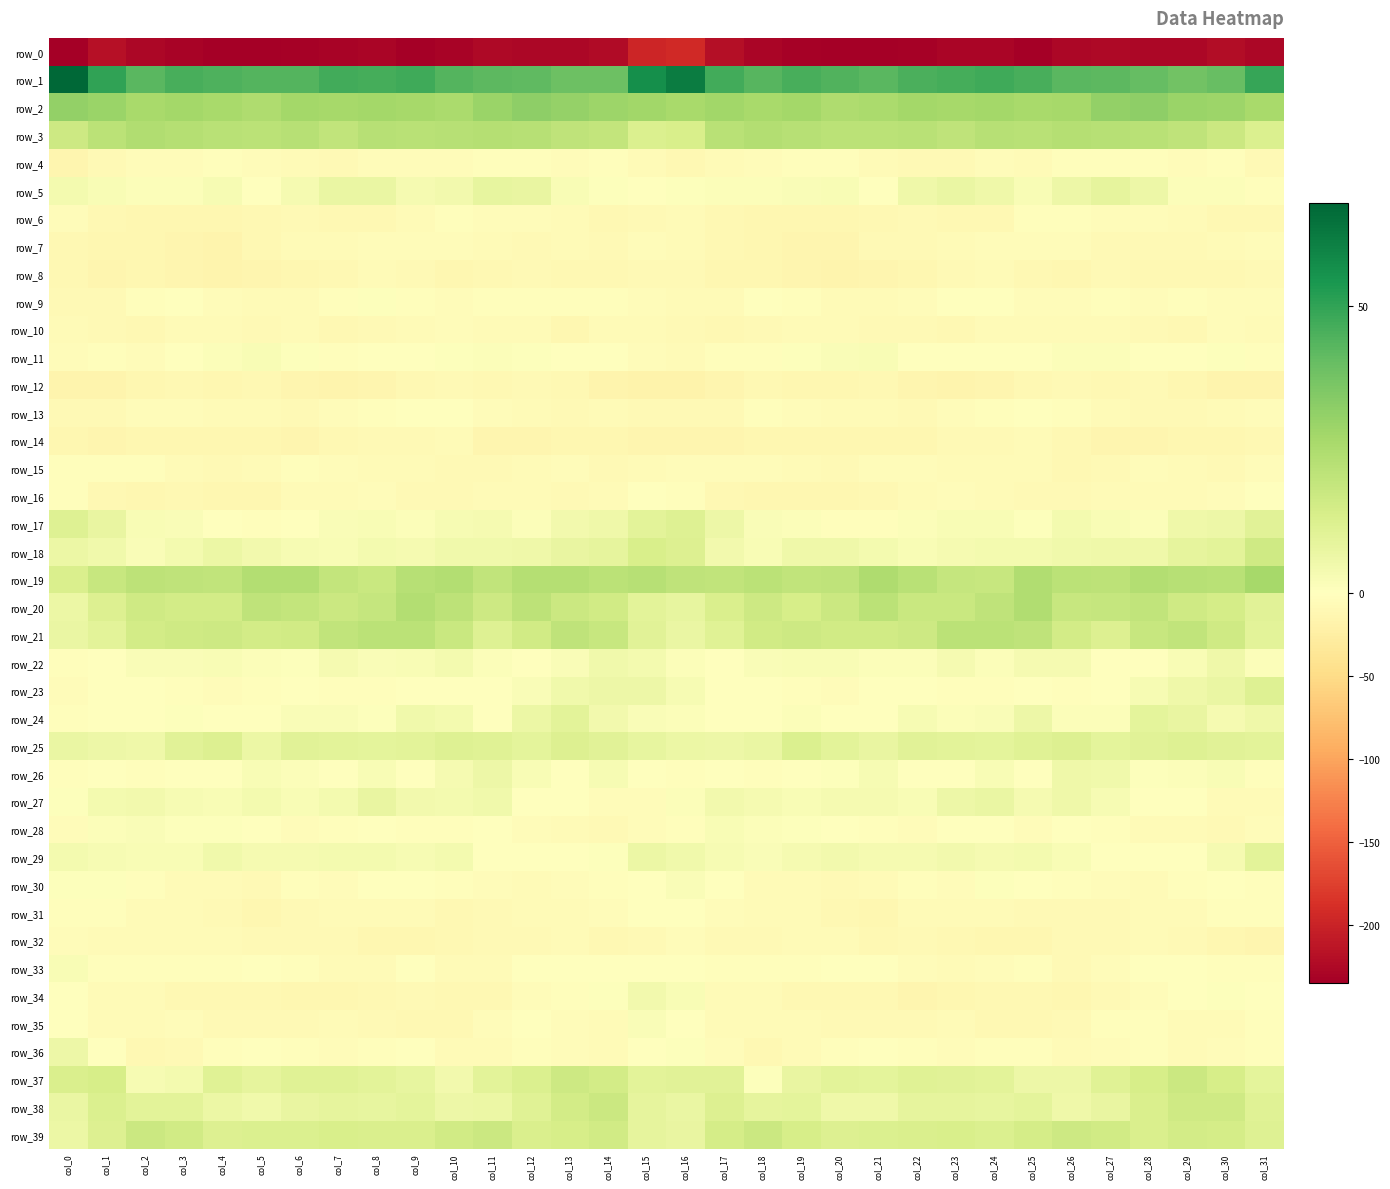

How many values in row_24 are below zero?

8